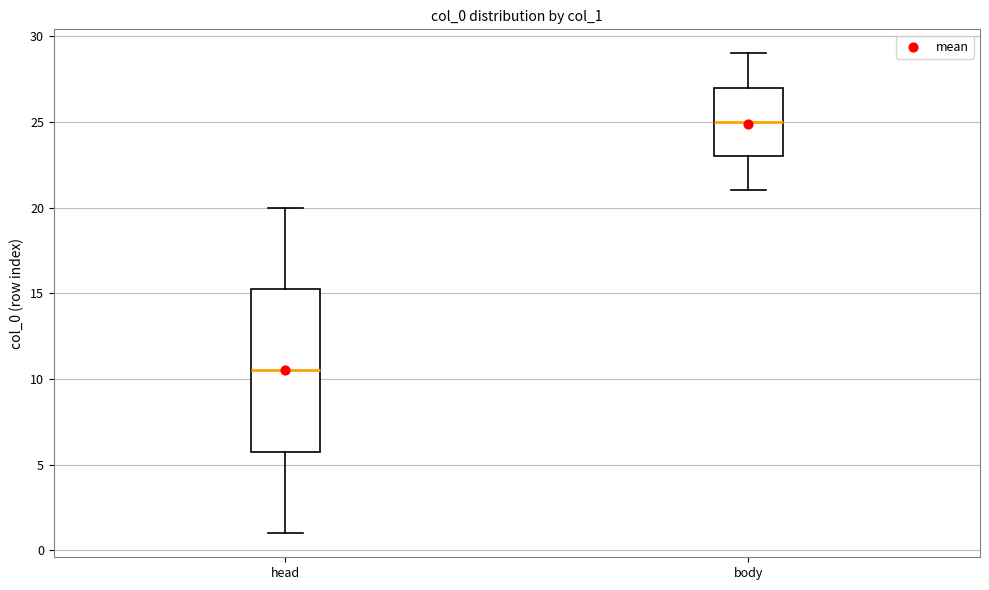

Reading left to right, read every box against the y-axis: the position of its median line, the range the box covers, and the ends of its whiskers. The values are not printed on the chart, so give them approximately, as read against the axis.

head: median 10.5, box 6.0 to 15.5, whiskers 1.0 to 20.0
body: median 25.0, box 23.0 to 27.0, whiskers 21.0 to 29.0